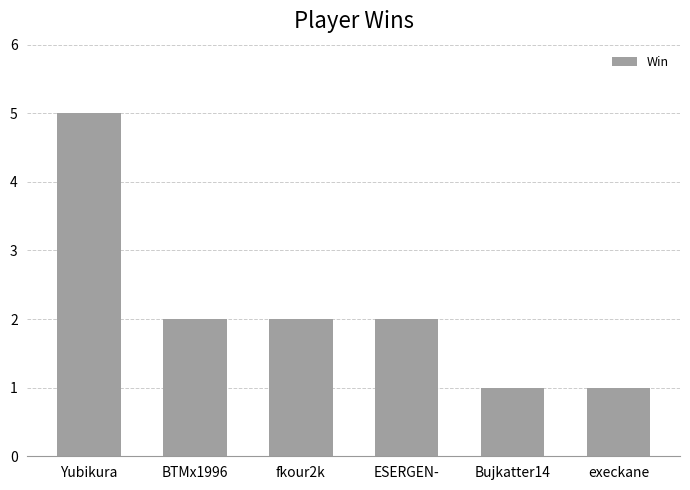

Reading right to left, what are all the values shown in this chart?

execkane=1	Bujkatter14=1	ESERGEN-=2	fkour2k=2	BTMx1996=2	Yubikura=5